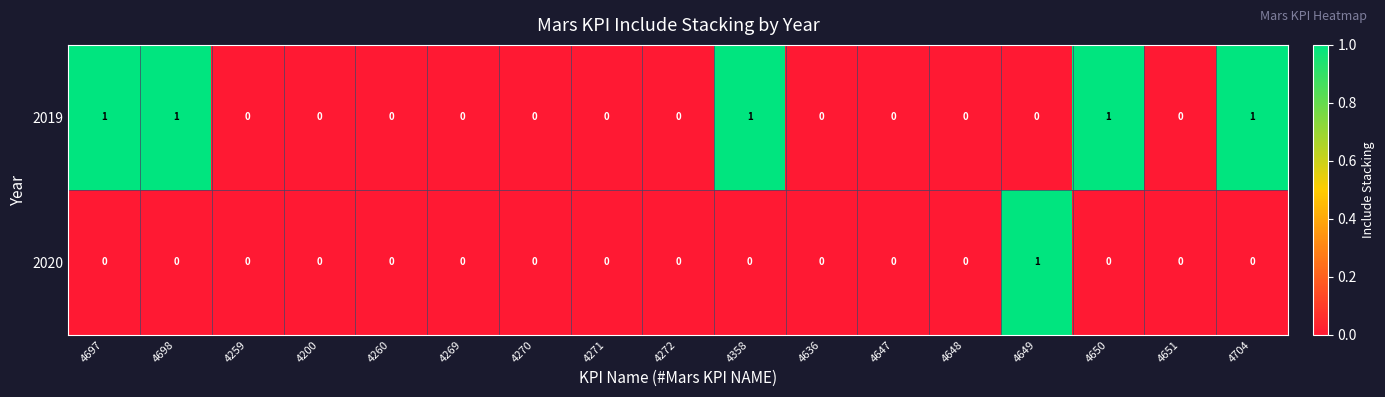

The 2020 series shows 1 at 4649. True or false?

True